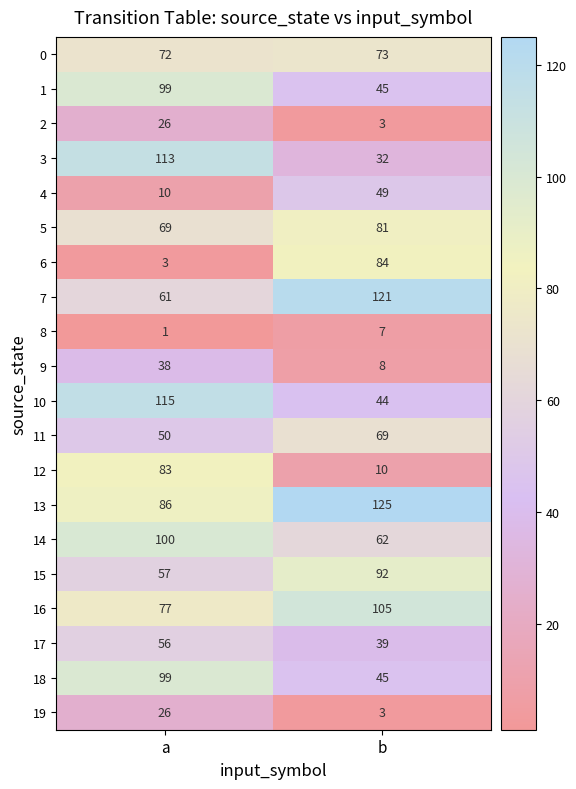

What is the spread (max minus min) of values at b?

122